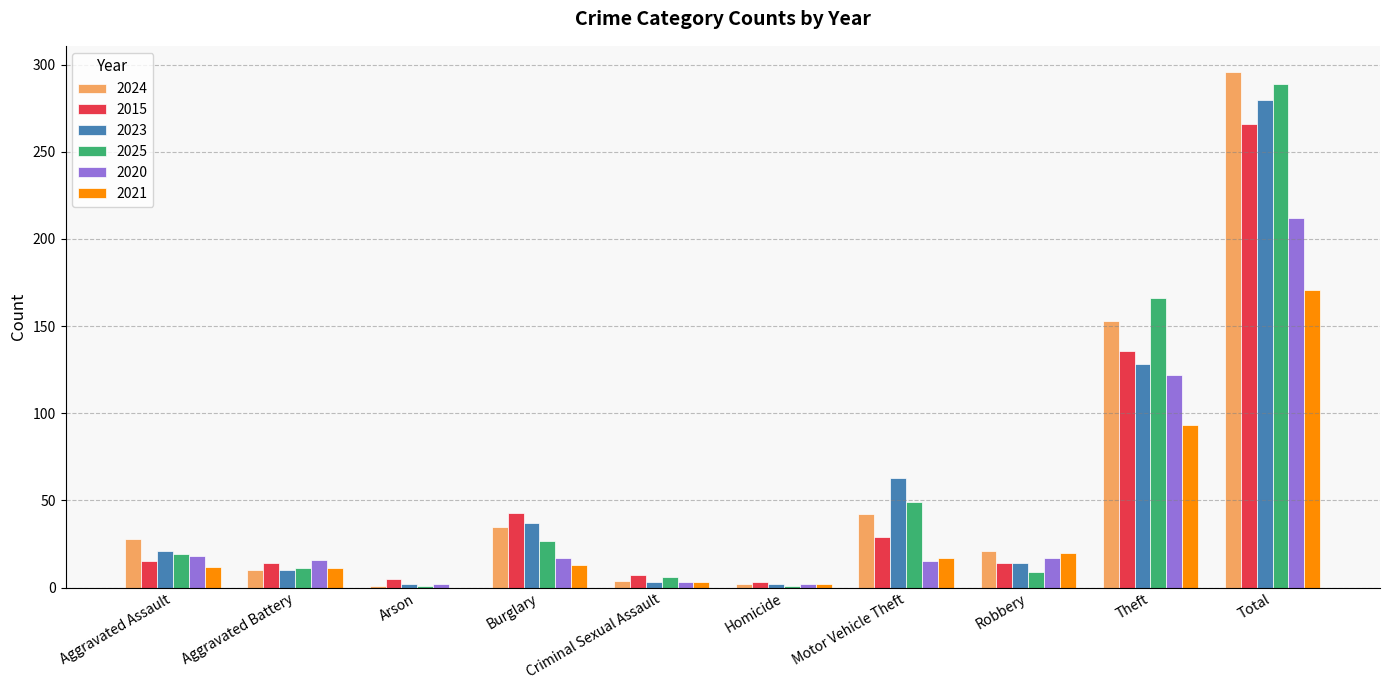

Where is 2024 nearest to the value 148?

Theft